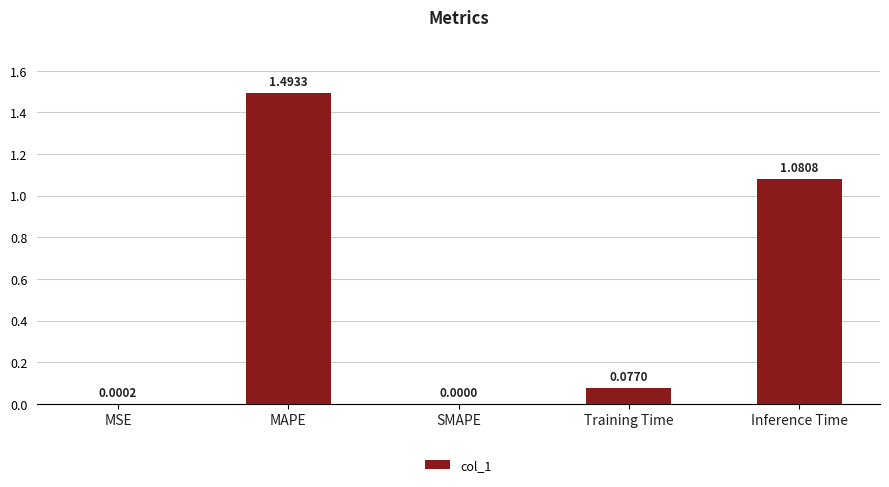

Which category has the highest value across all series?

MAPE